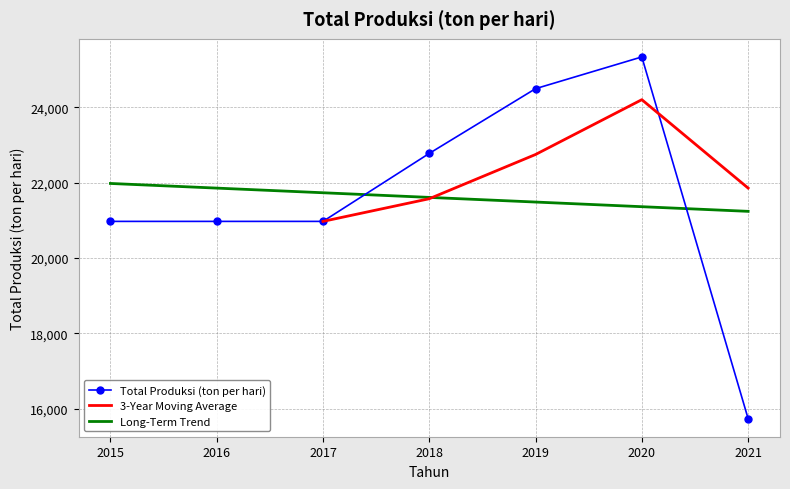

What is the change in value from 2015 to 2018?

+1803.6